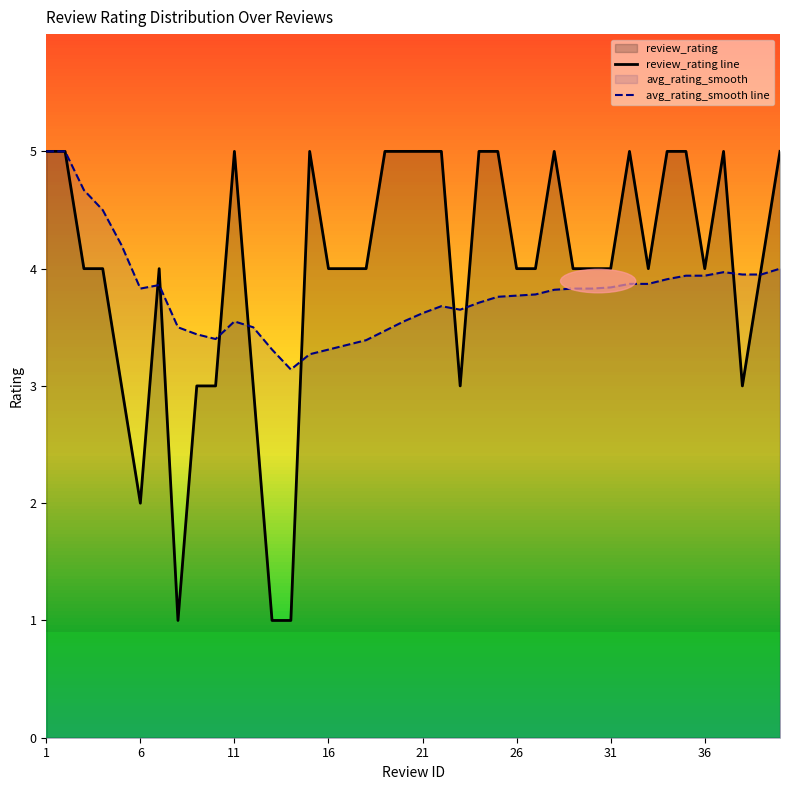

Which series ends up on top after the final intersection of review_rating line and avg_rating_smooth line?

review_rating line